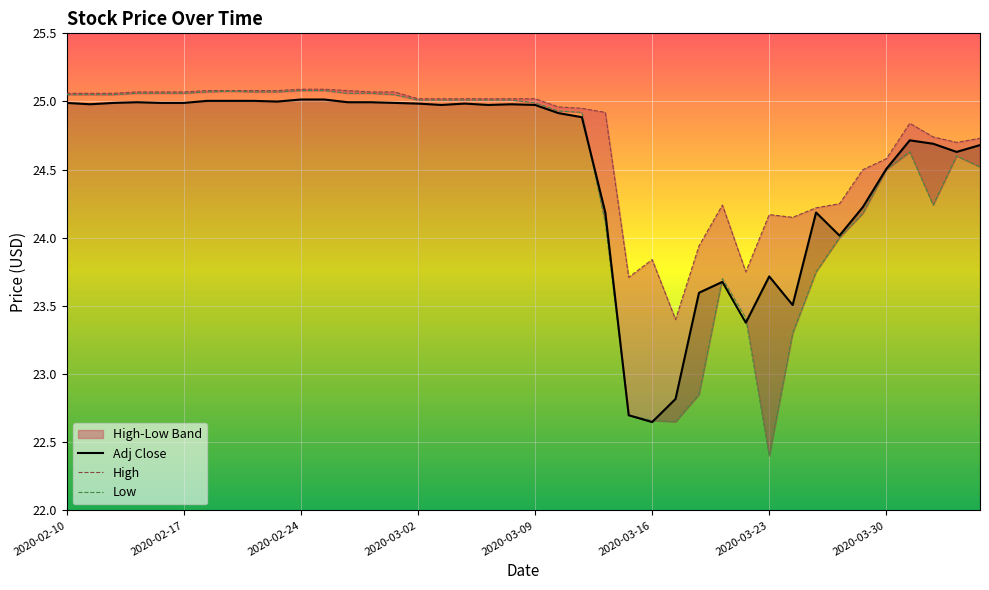

Where is High nearest to the value 24?

27